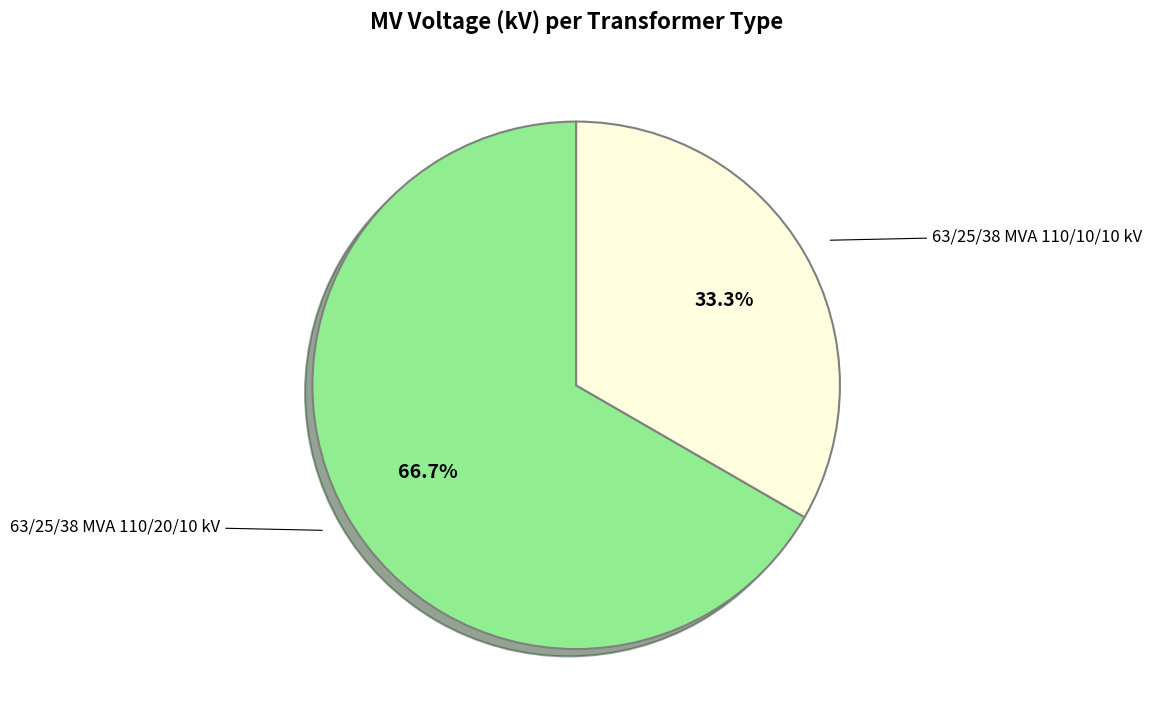

Does any single category account for the majority?

Yes